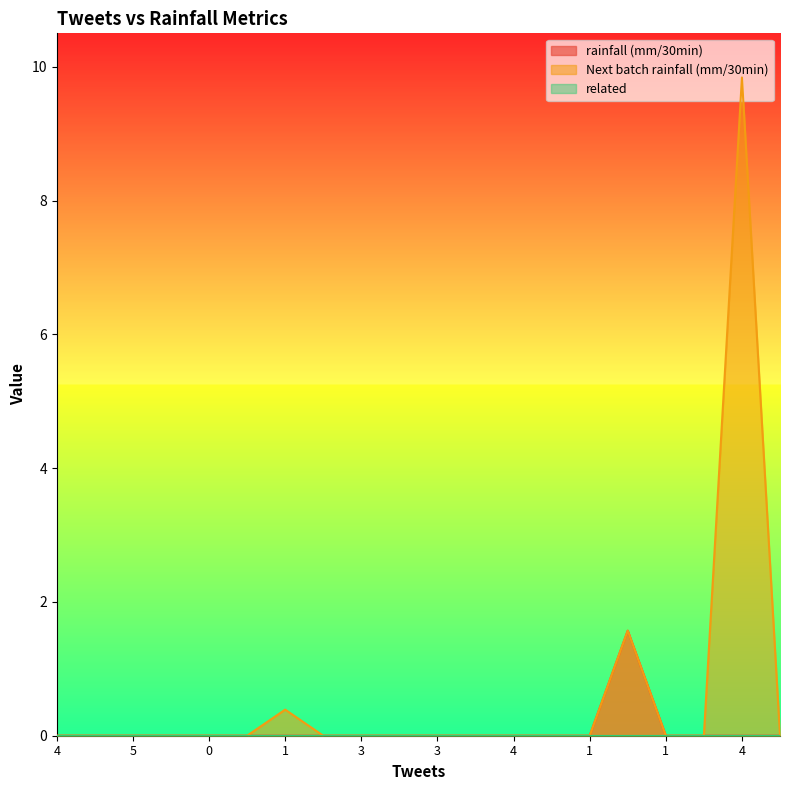

Where is the first local maximum for Next batch rainfall (mm/30min)?

1